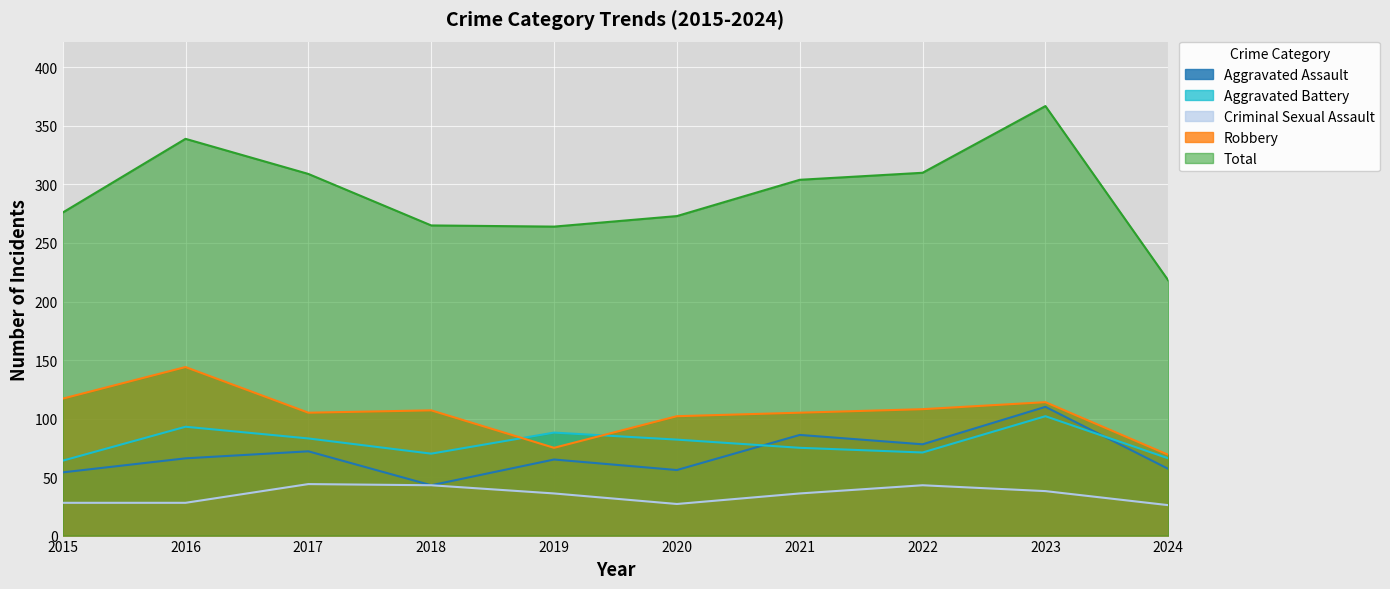

Rank the series by their maximum value, from highest to lowest.

Total, Robbery, Aggravated Assault, Aggravated Battery, Criminal Sexual Assault